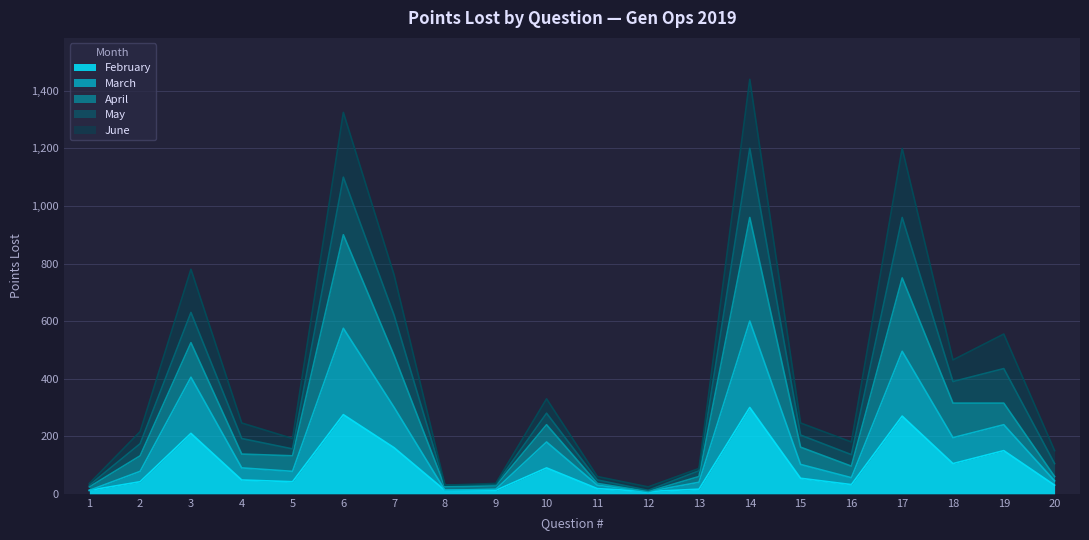

At which category is the sum across all series the highest?

14